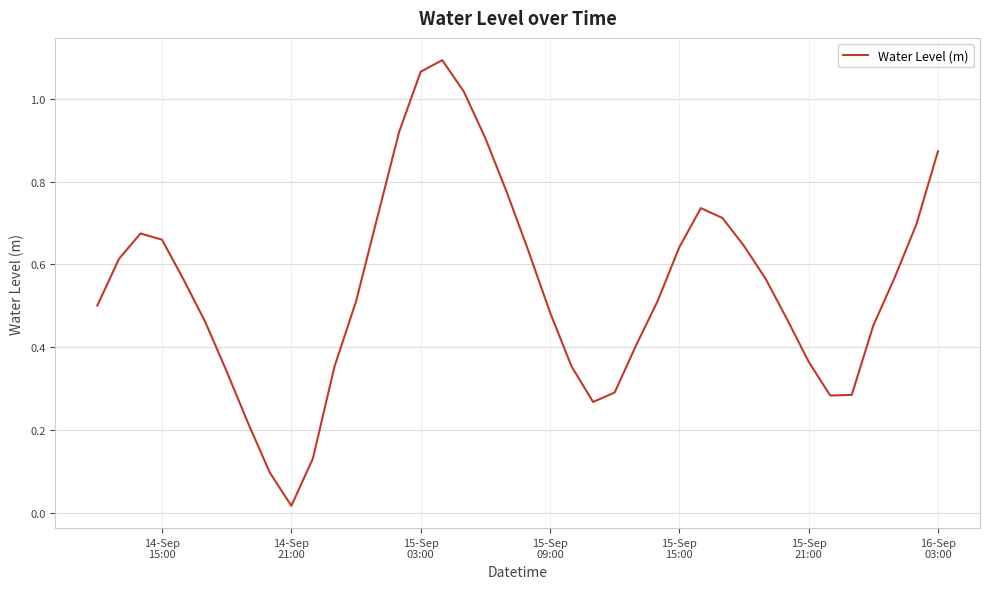

Does the chart have visible grid lines?

Yes